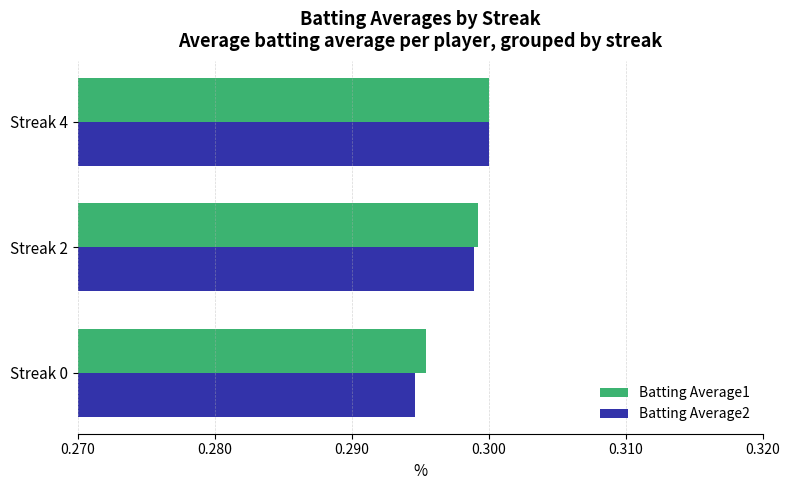

Is it true that Batting Average2 equals 0.1 at Streak 2?

False